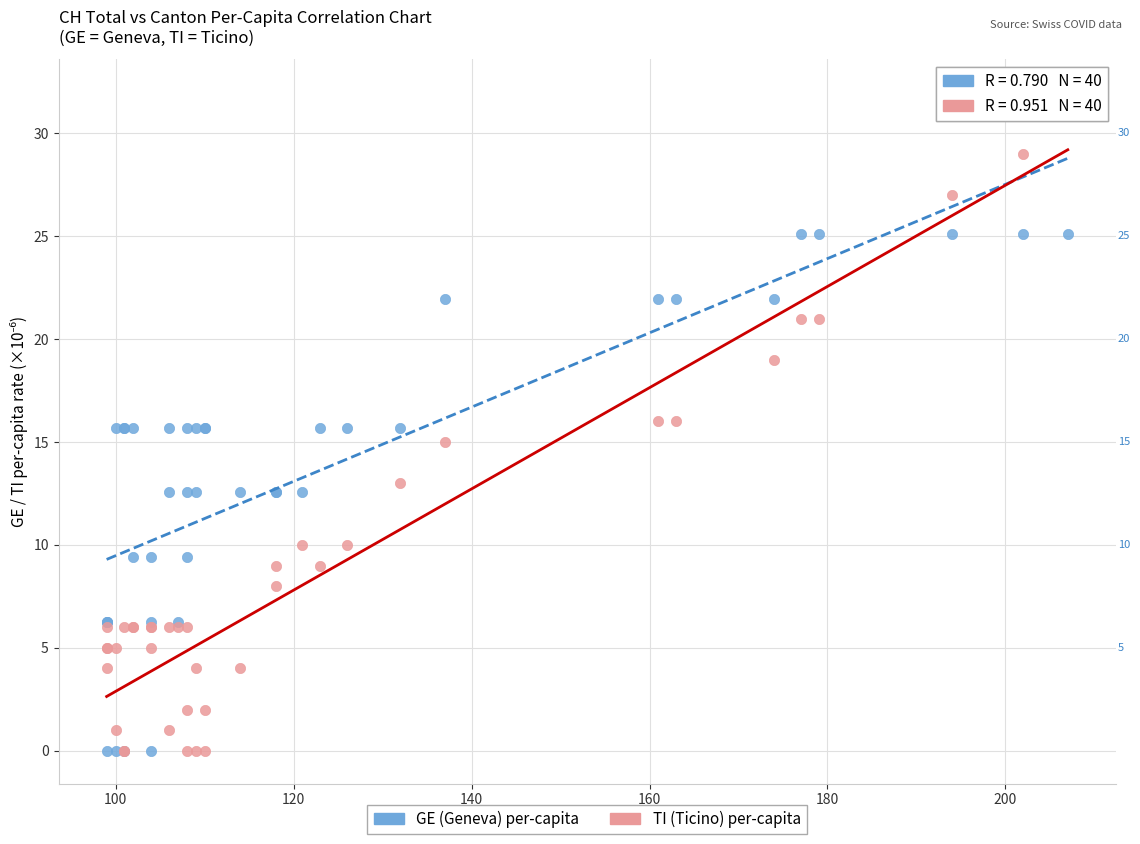

What are all the series names shown in the legend?

GE (Geneva) per-capita, TI (Ticino) per-capita